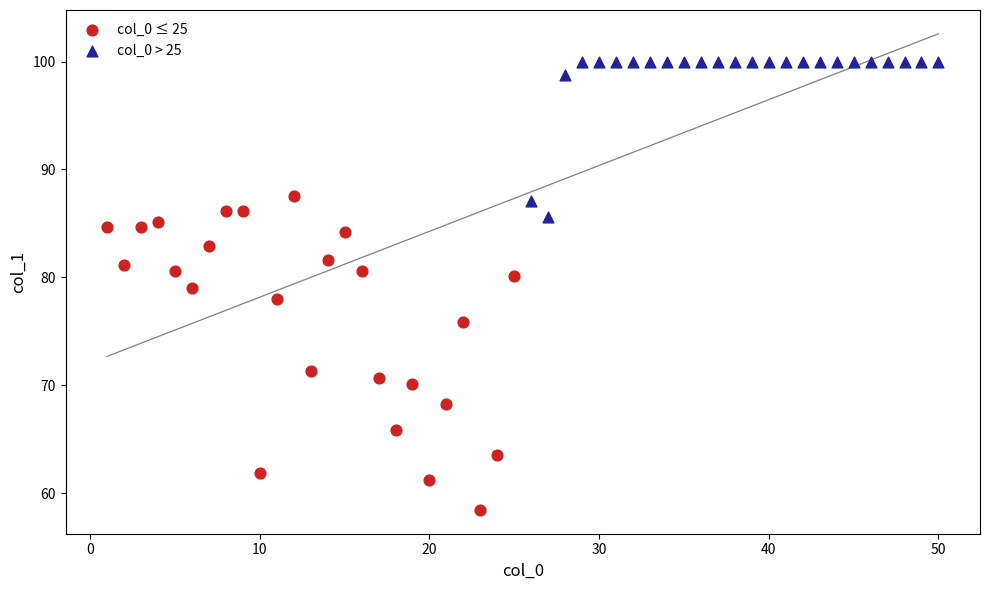

Which series reaches the minimum Y coordinate?

col_0 ≤ 25